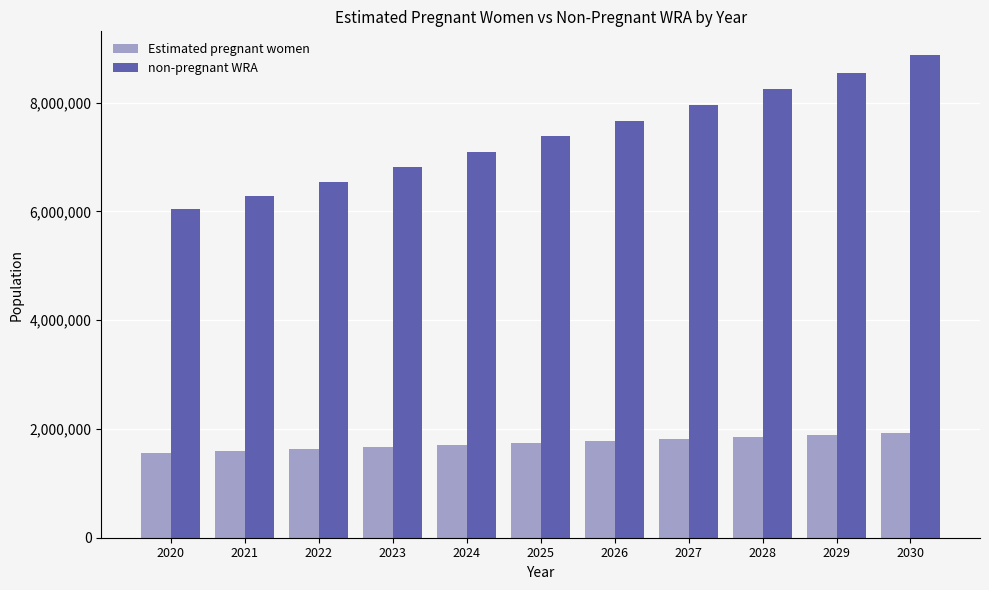

At which label does Estimated pregnant women first exceed 1735380?

2025